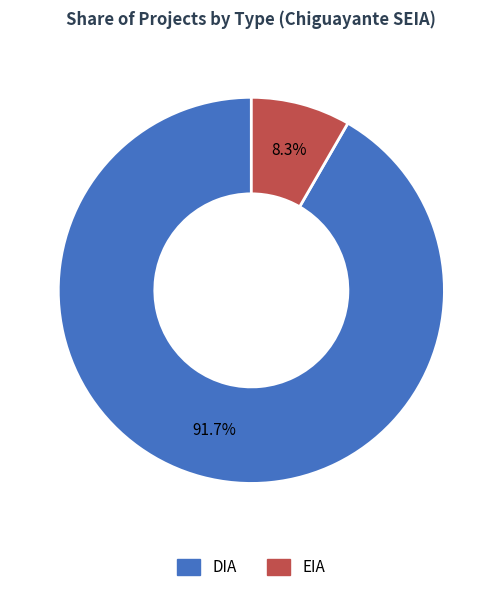

How much of the chart is everything except DIA?

8.3%